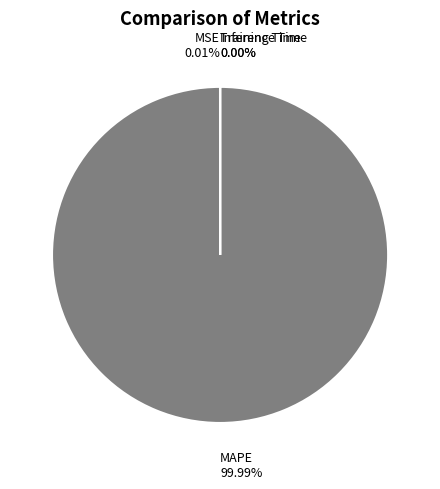

Which category has the biggest portion of the pie?

MAPE